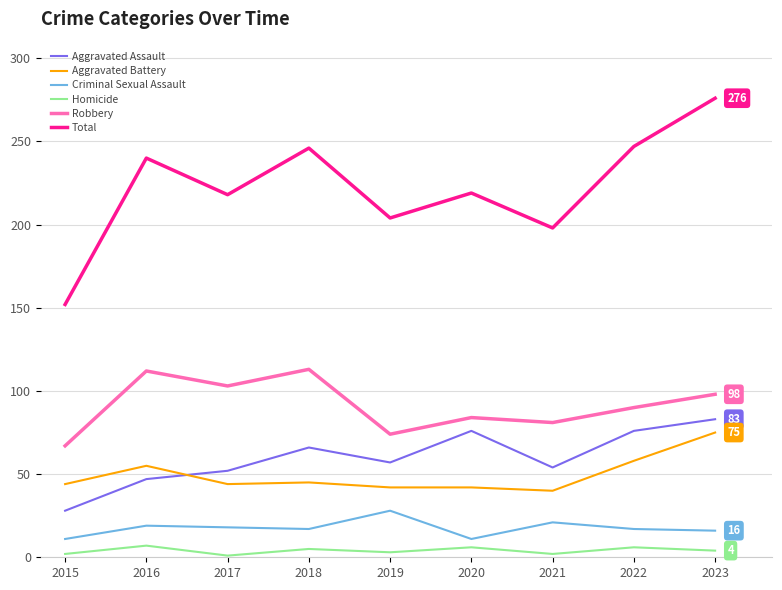

Which series changed the most between 2015 and 2023?

Total